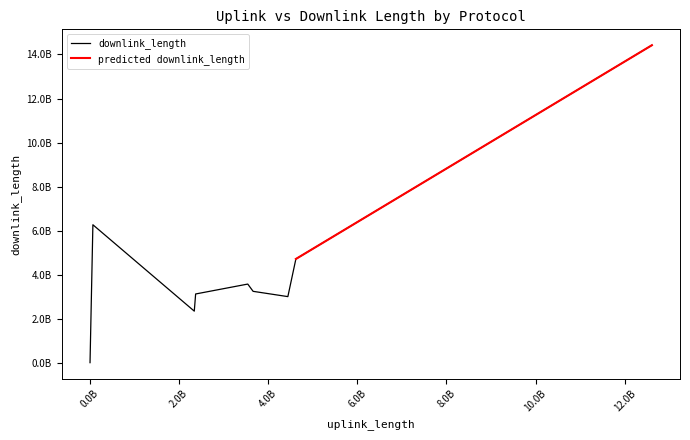

How many lines are shown in the chart?

2